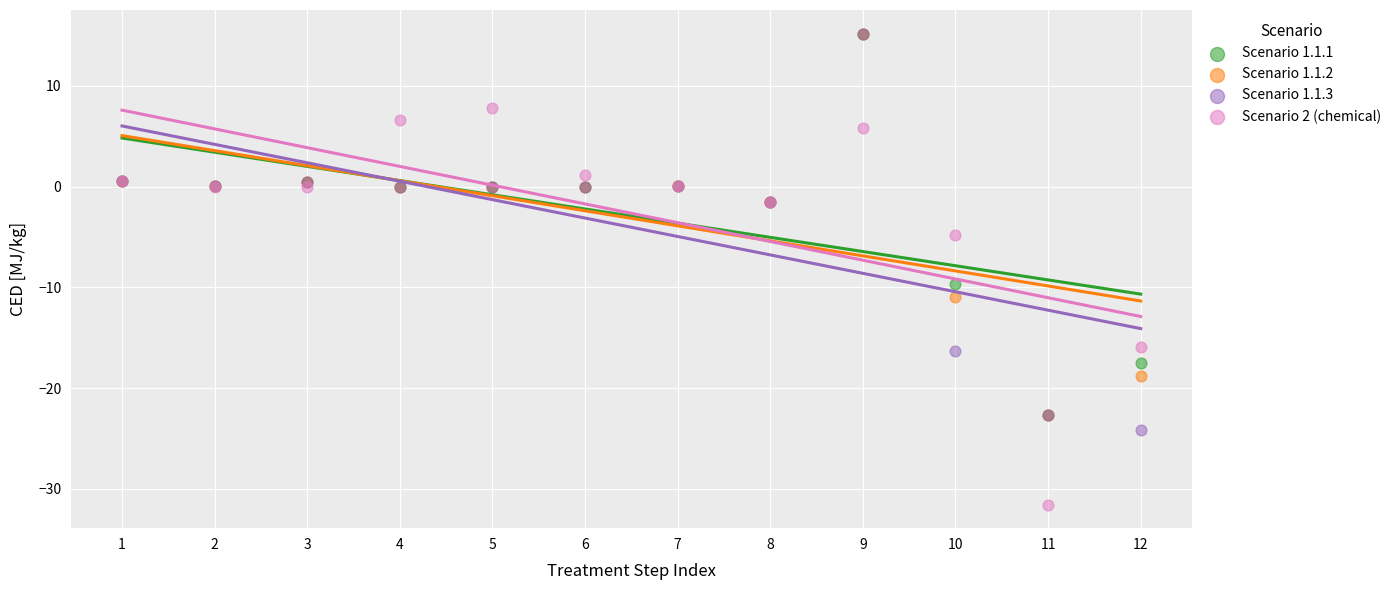

What are all the series names shown in the legend?

Scenario 1.1.1, Scenario 1.1.2, Scenario 1.1.3, Scenario 2 (chemical)